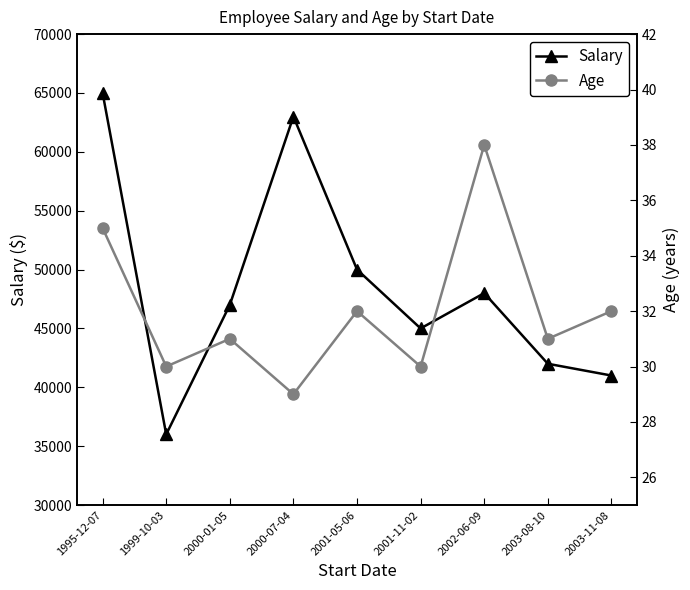

True or false: Salary and Age cross at least once.

False